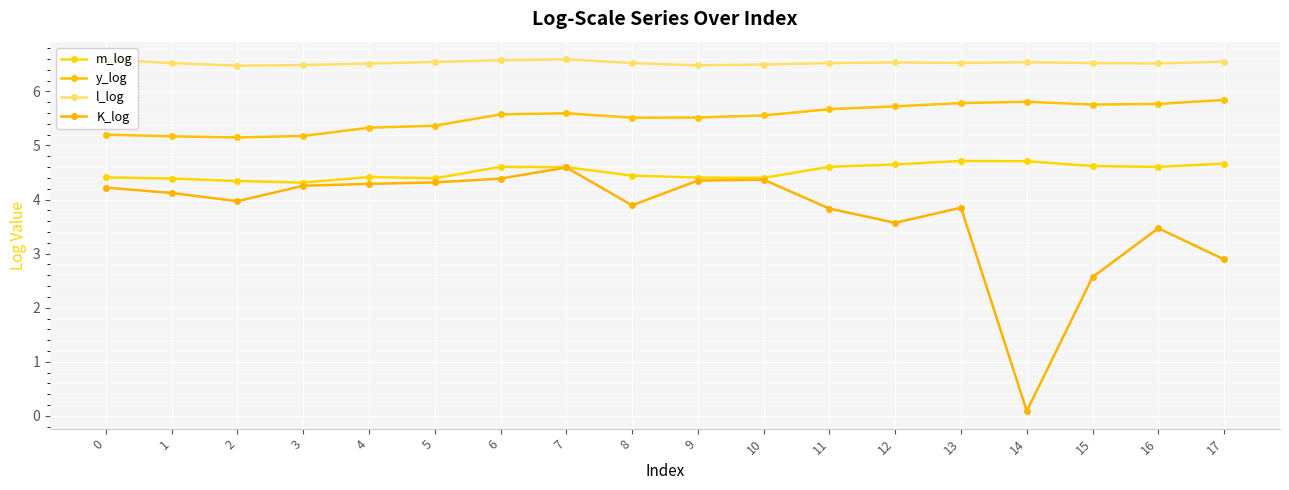

Rank the series at 9 from highest to lowest value.

l_log, y_log, m_log, K_log